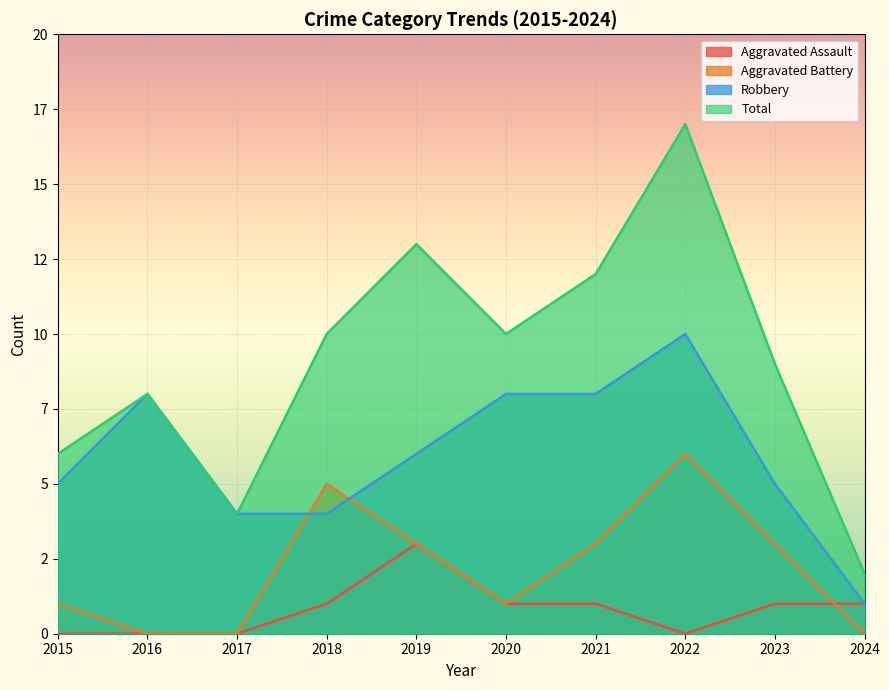

At which label is Robbery closest to 5?

2015